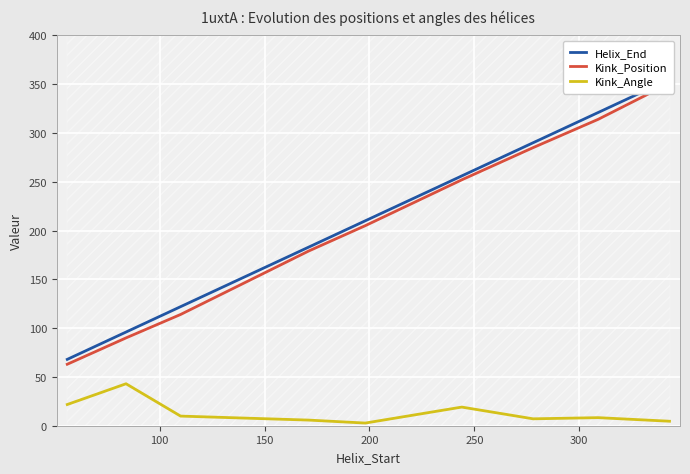

What is the difference between the maximum and minimum values in the Kink_Angle series?

40.3